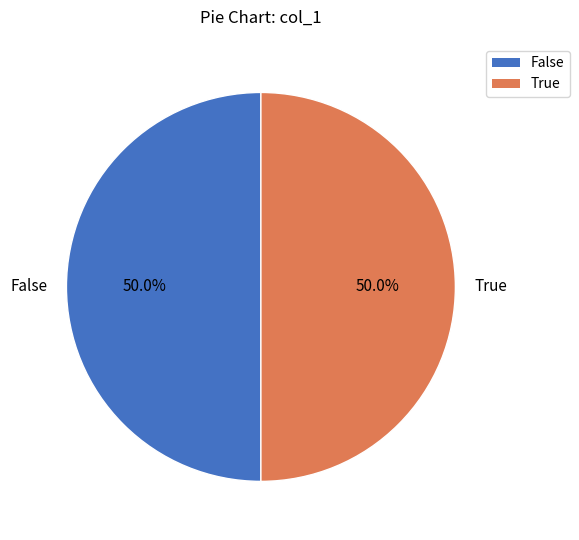

To the nearest percent, what is the average slice percentage?

50%